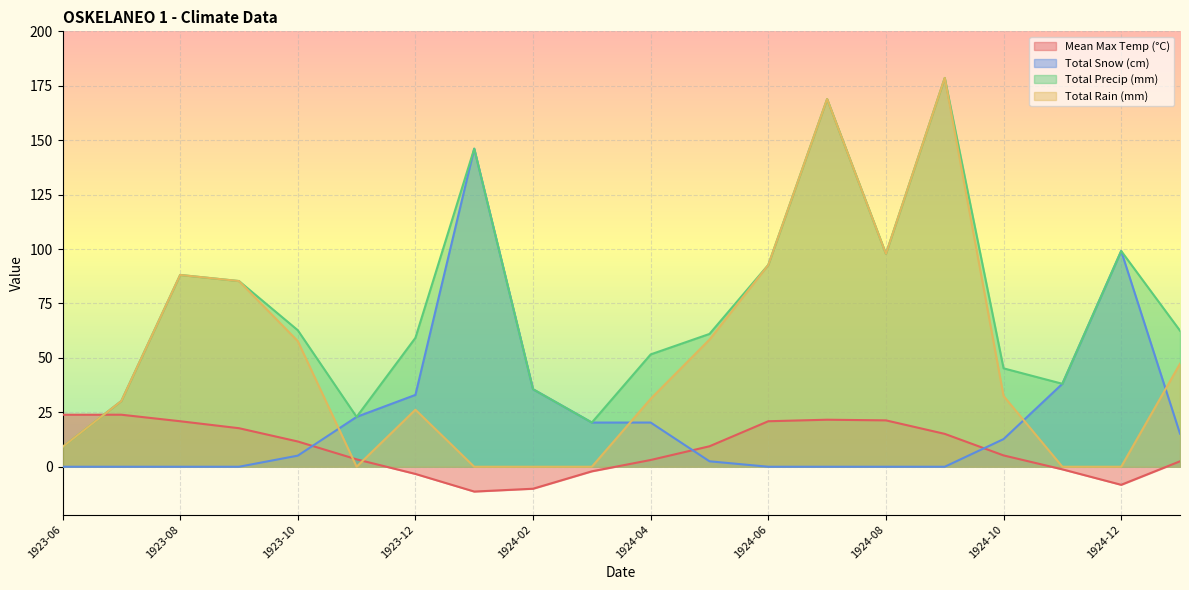

Rank the series by their maximum value, from lowest to highest.

Mean Max Temp (°C), Total Snow (cm), Total Precip (mm), Total Rain (mm)